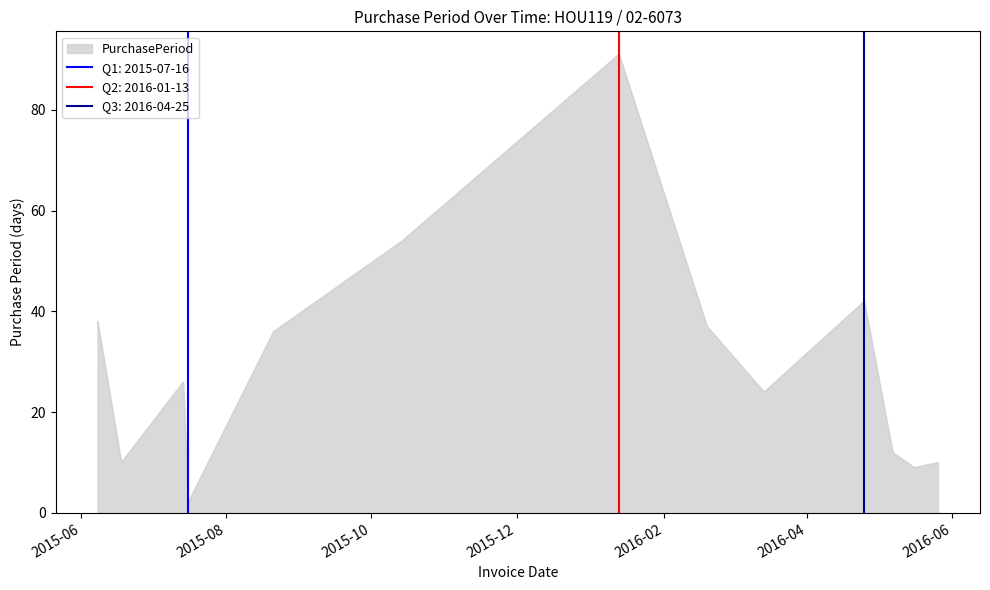

What is the ratio of the value at 2016-05-07 to the value at 2015-06-18?

1.2